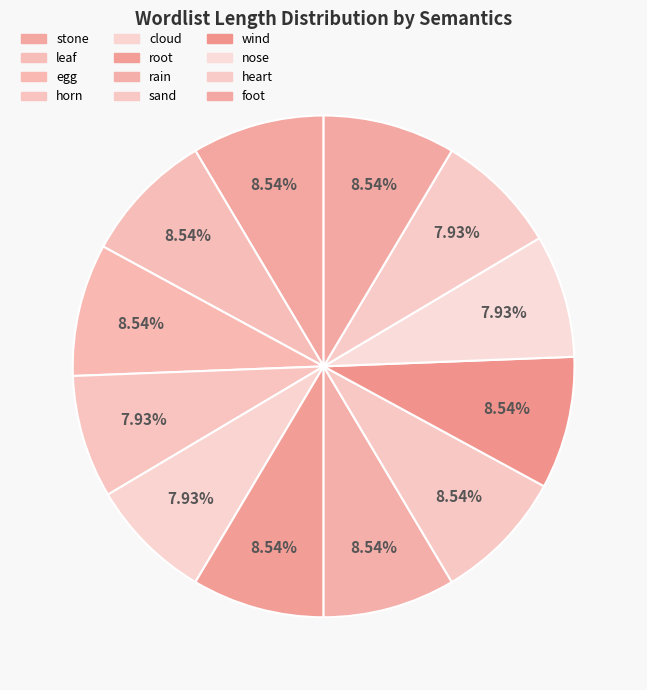

Is there a majority slice in this chart?

No